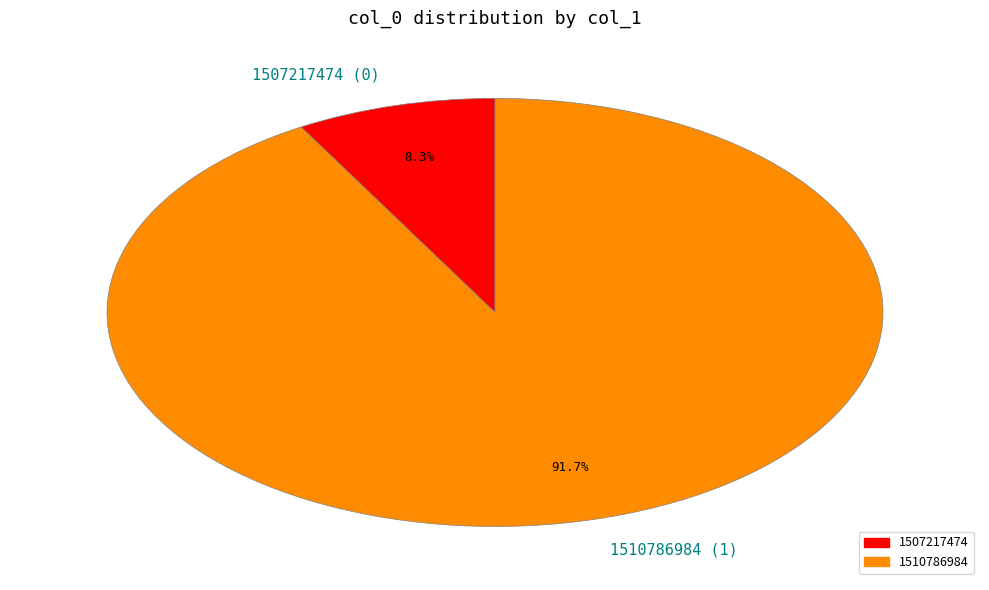

Does 1510786984 (1) account for over 50% of the chart?

Yes